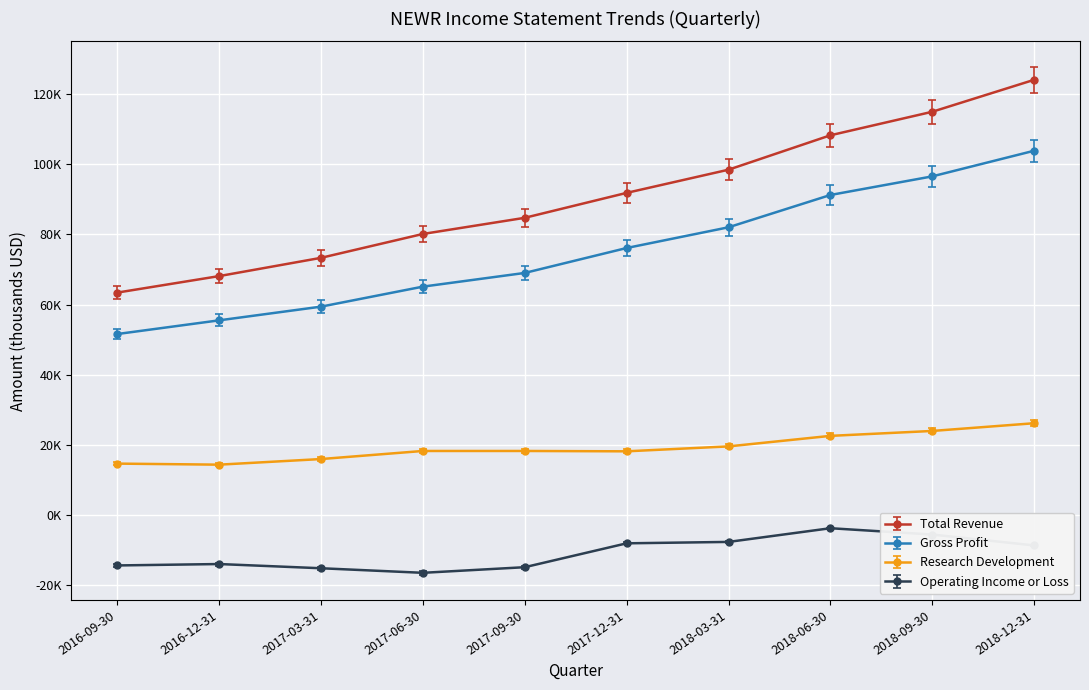

Rank the series by their average value, from highest to lowest.

Total Revenue, Gross Profit, Research Development, Operating Income or Loss